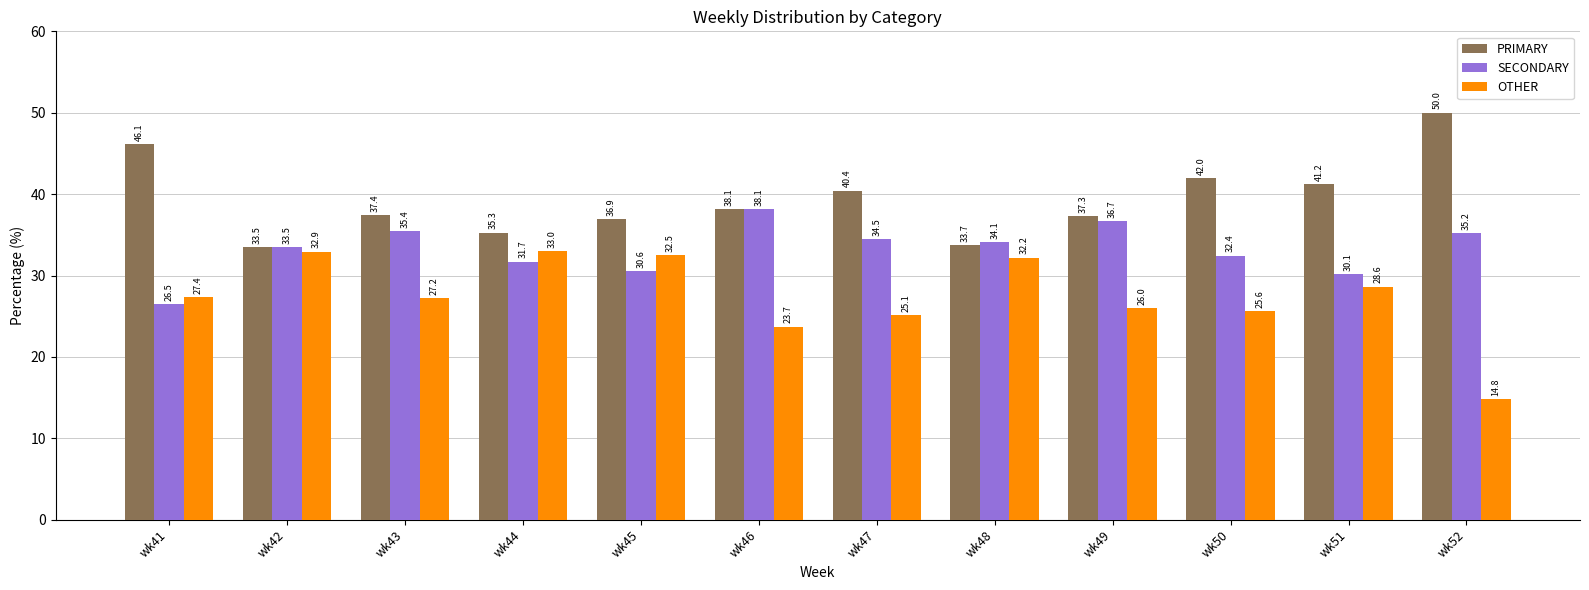

What are all the series names shown in the legend?

PRIMARY, SECONDARY, OTHER